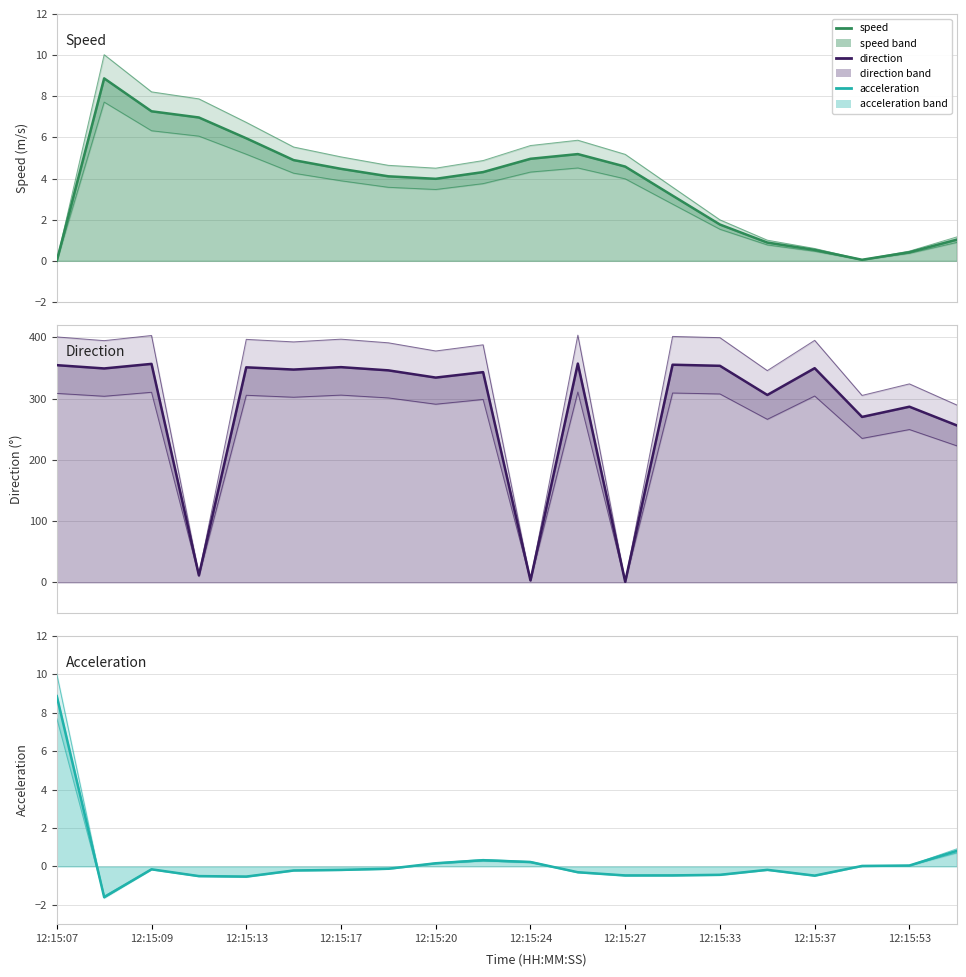

What is the difference between the highest and lowest values at 12:15:53?

286.6